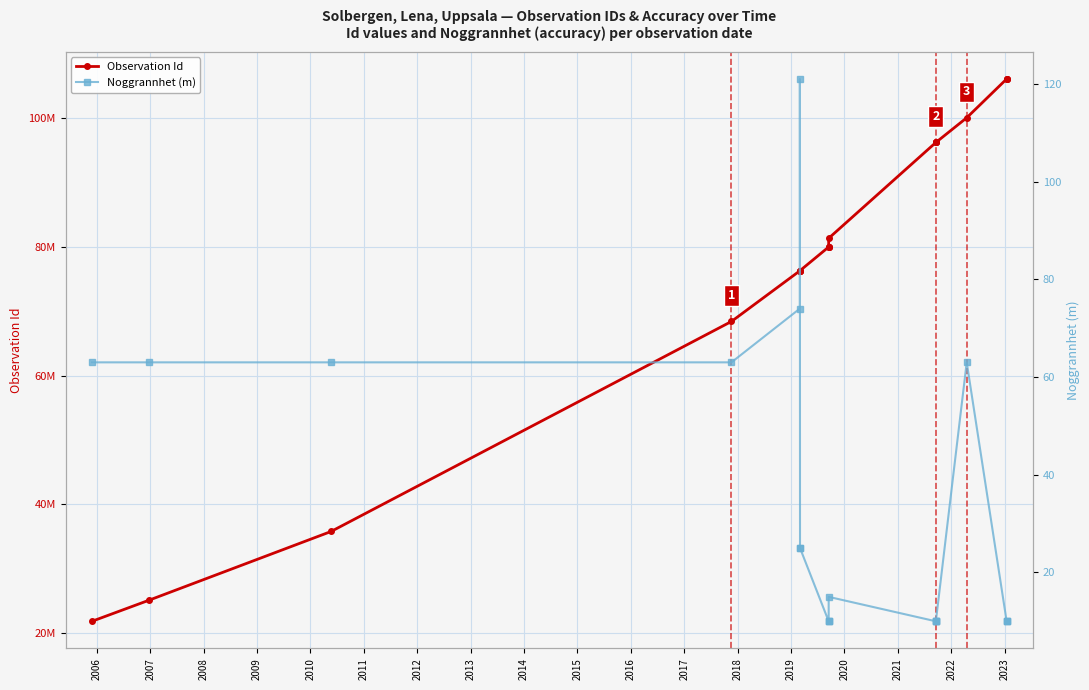

How many lines are shown in the chart?

2